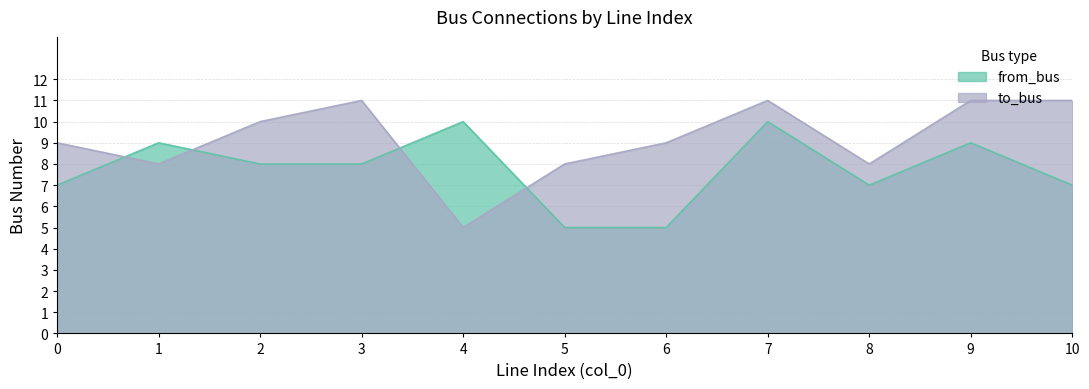

How many intersections are there between from_bus and to_bus?

4